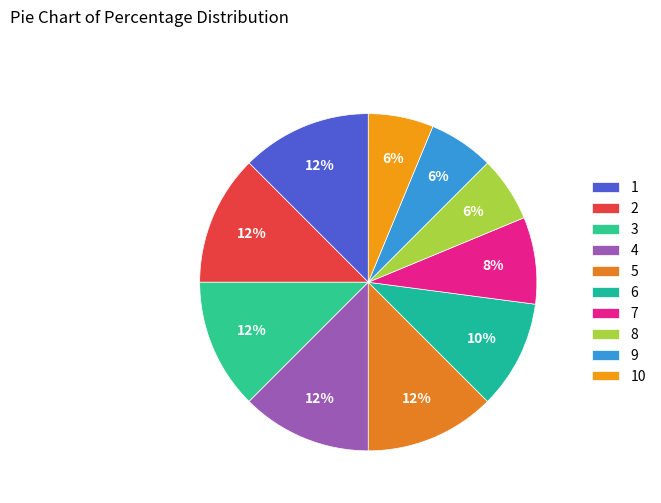

Is it true that 8 is 6% of the pie?

True